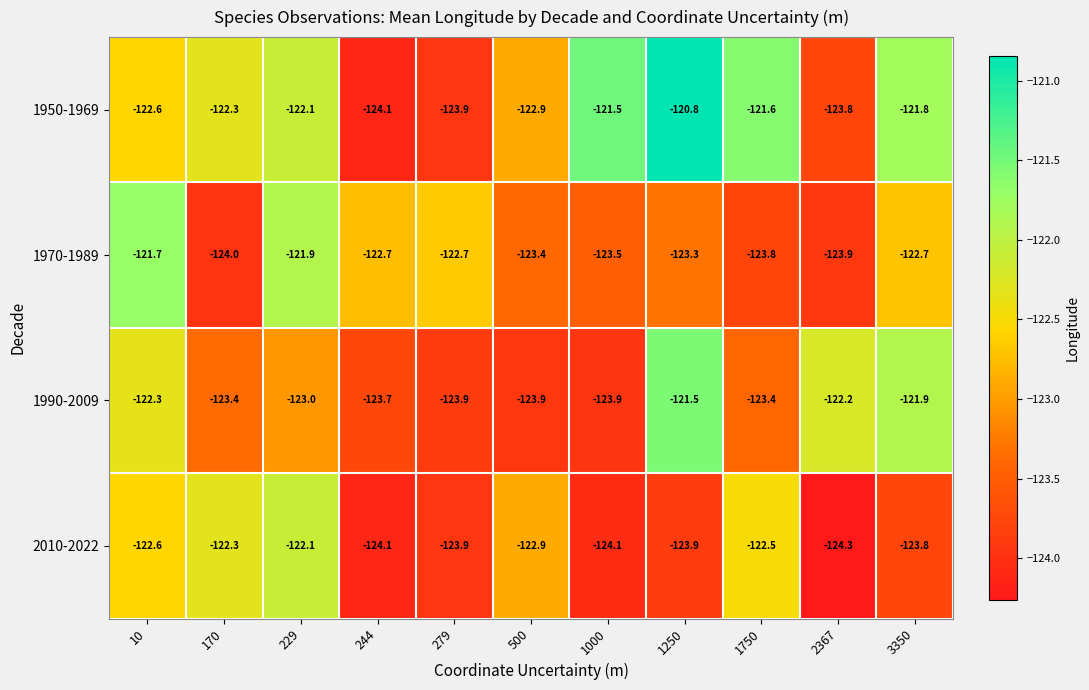

True or false: 1970-1989 has a value of -163.4 at 10.

False